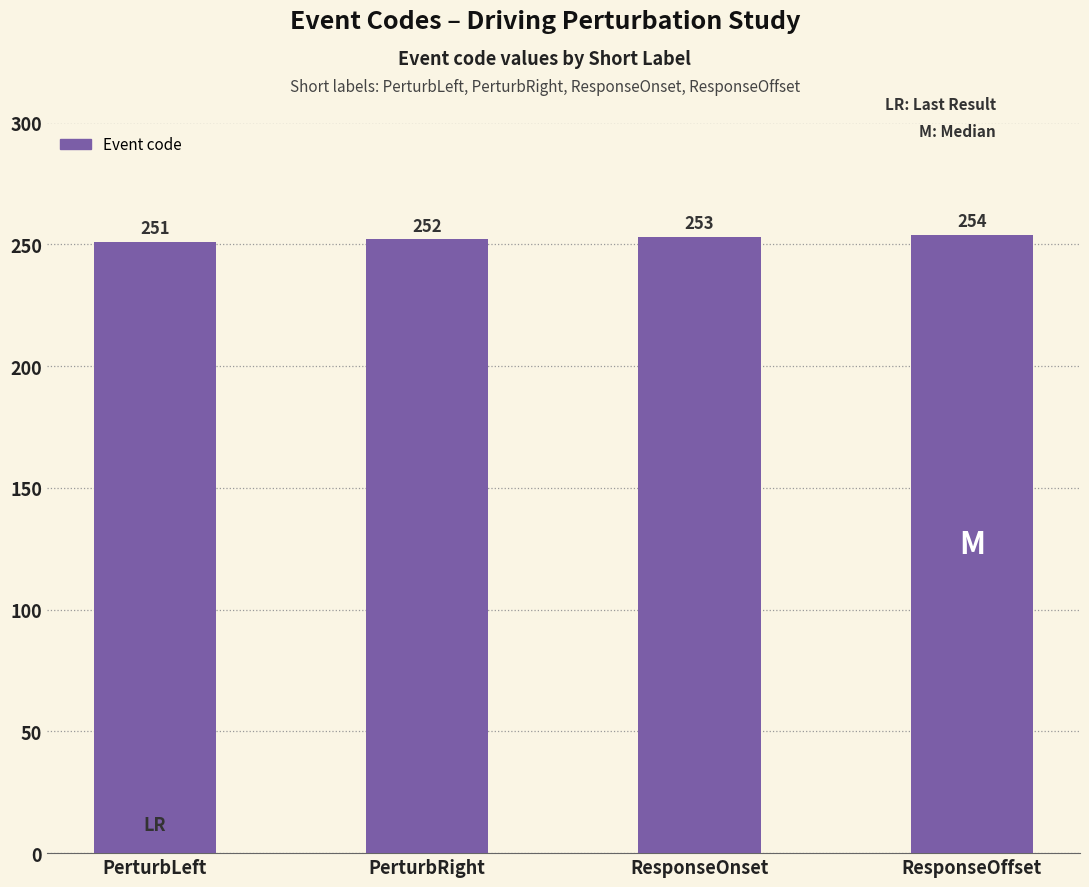

What is the sum of all values?

1010